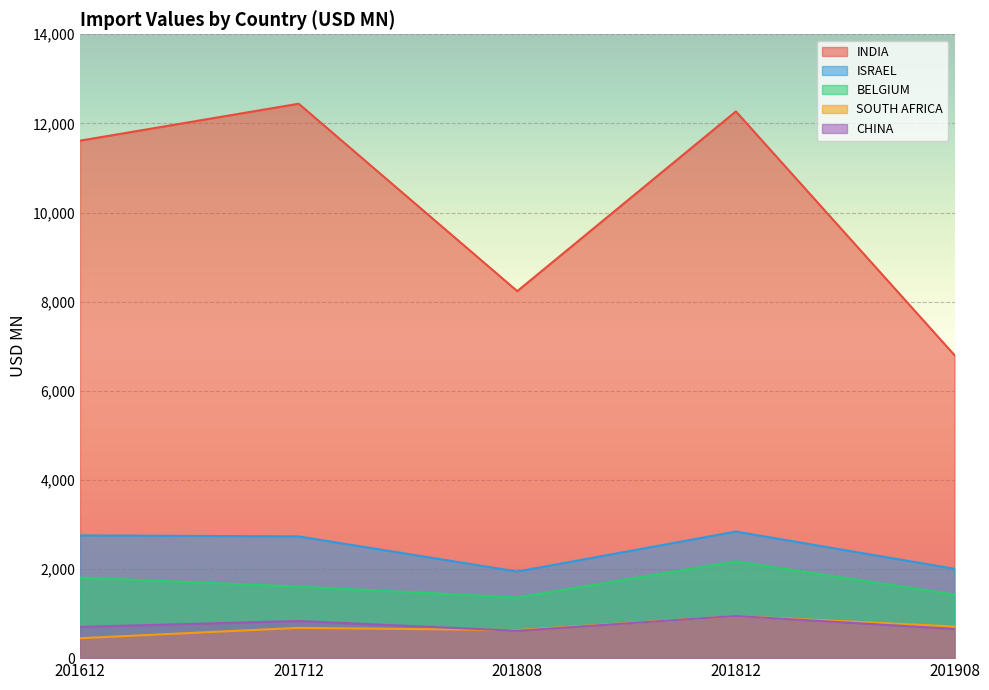

Is the value of CHINA at 201712 greater than the value of ISRAEL at 201712?

No